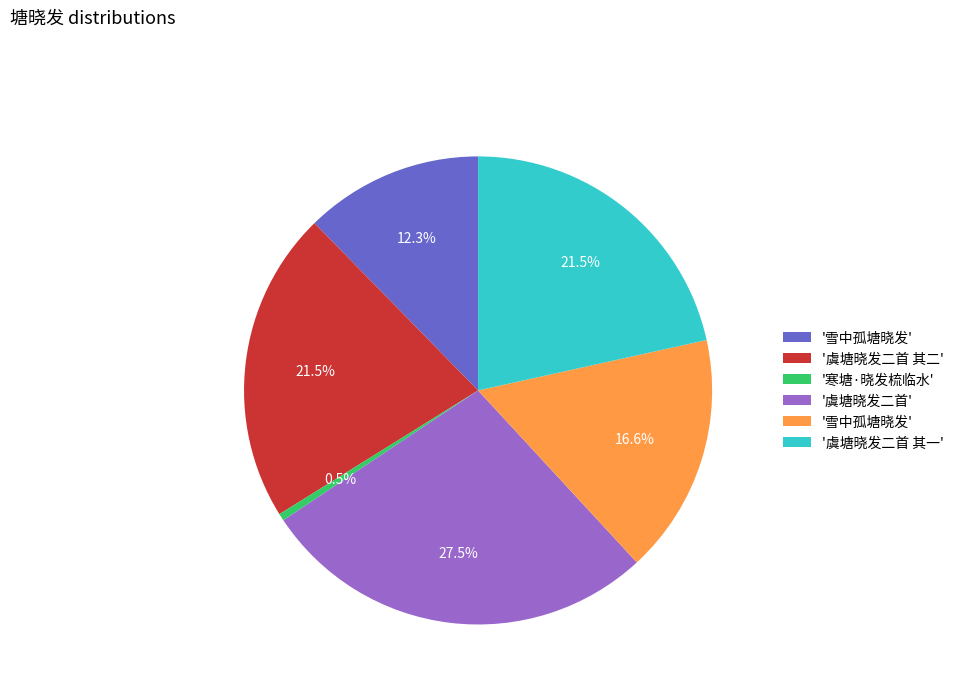

Is there any slice that represents more than half of the pie?

No